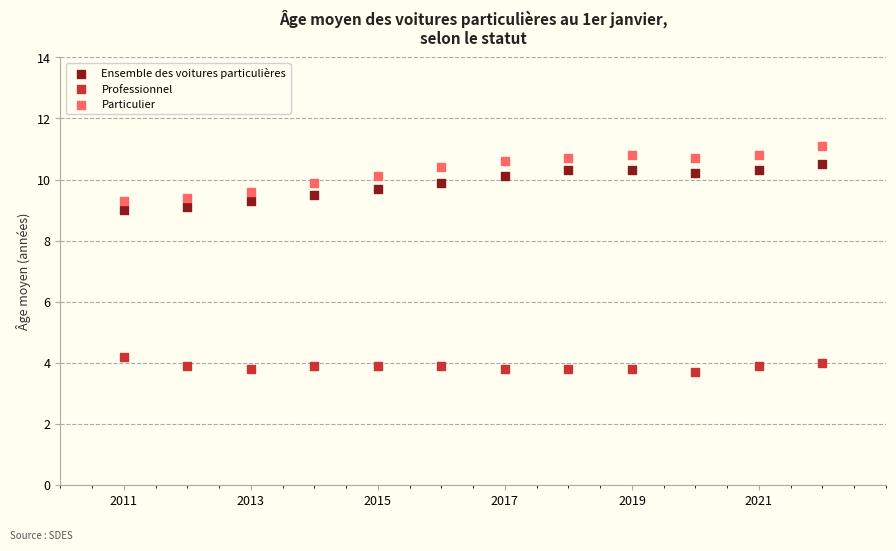

What are all the series names shown in the legend?

Ensemble des voitures particulières, Professionnel, Particulier